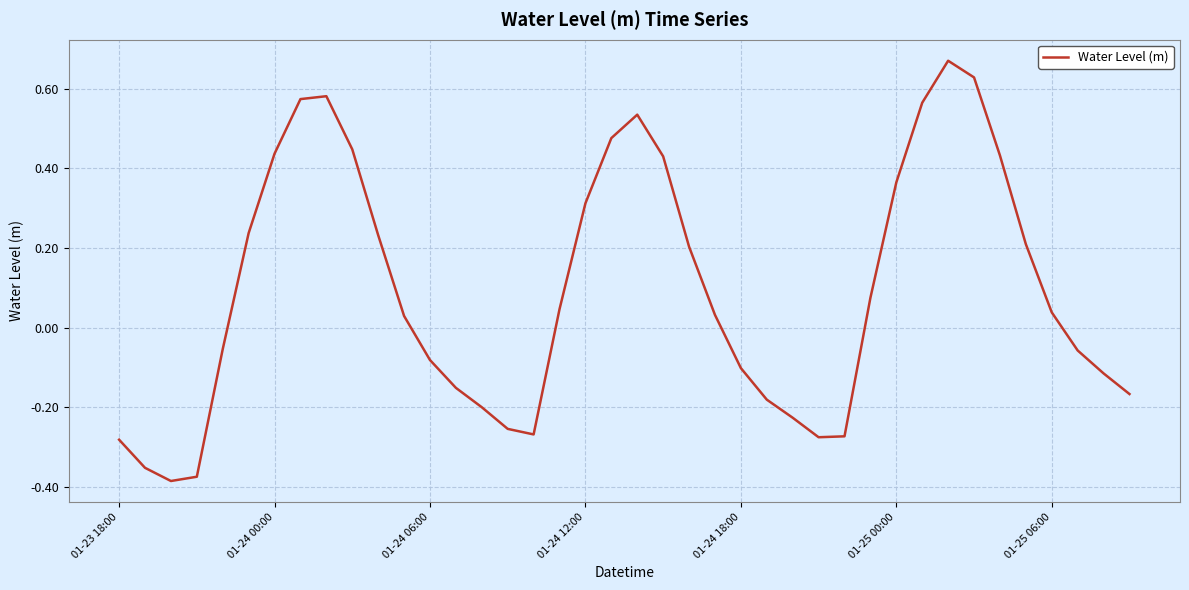

How many negative values are there?

18